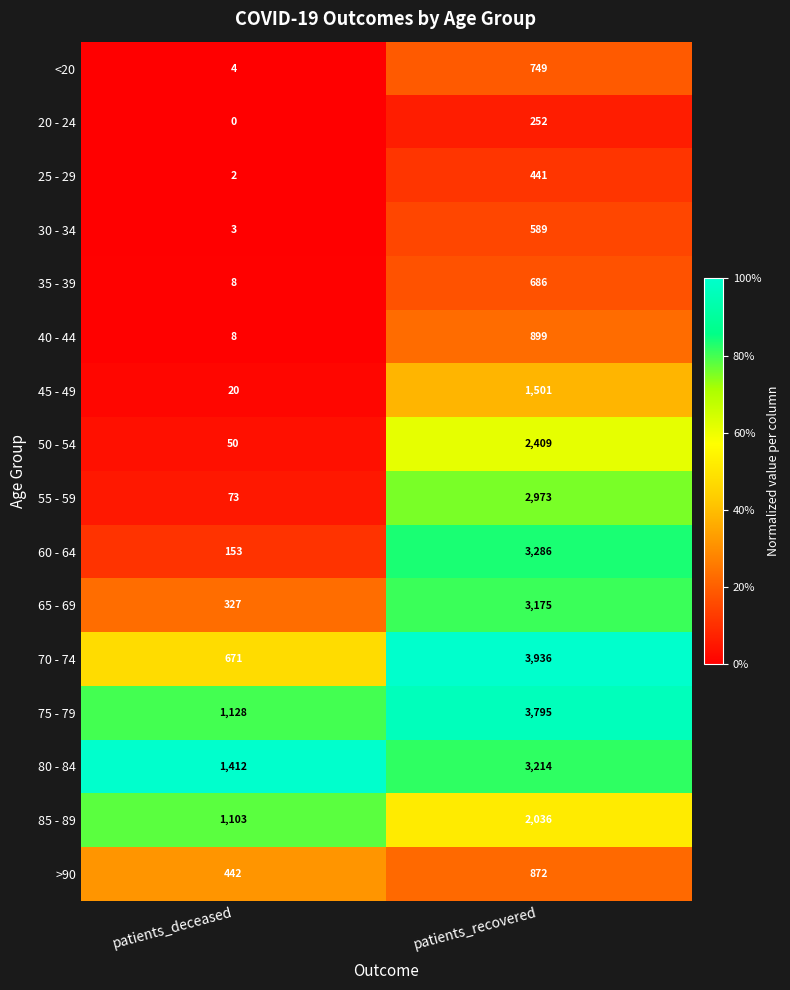

Is it true that 45 - 49 equals 20 at patients_deceased?

True